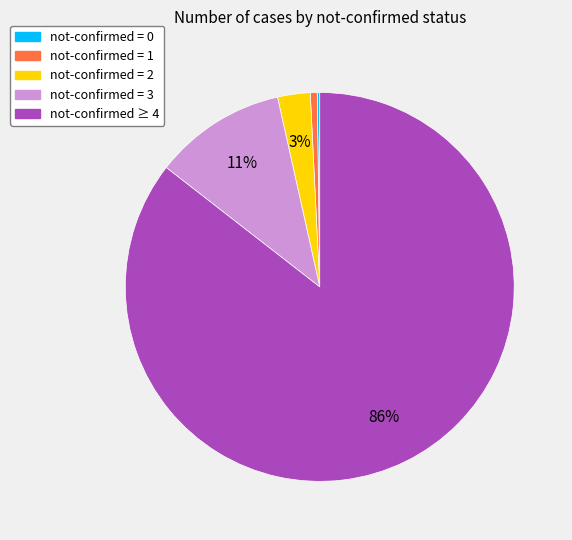

Combined, do not-confirmed ≥ 4 and not-confirmed = 2 account for over 50%?

Yes